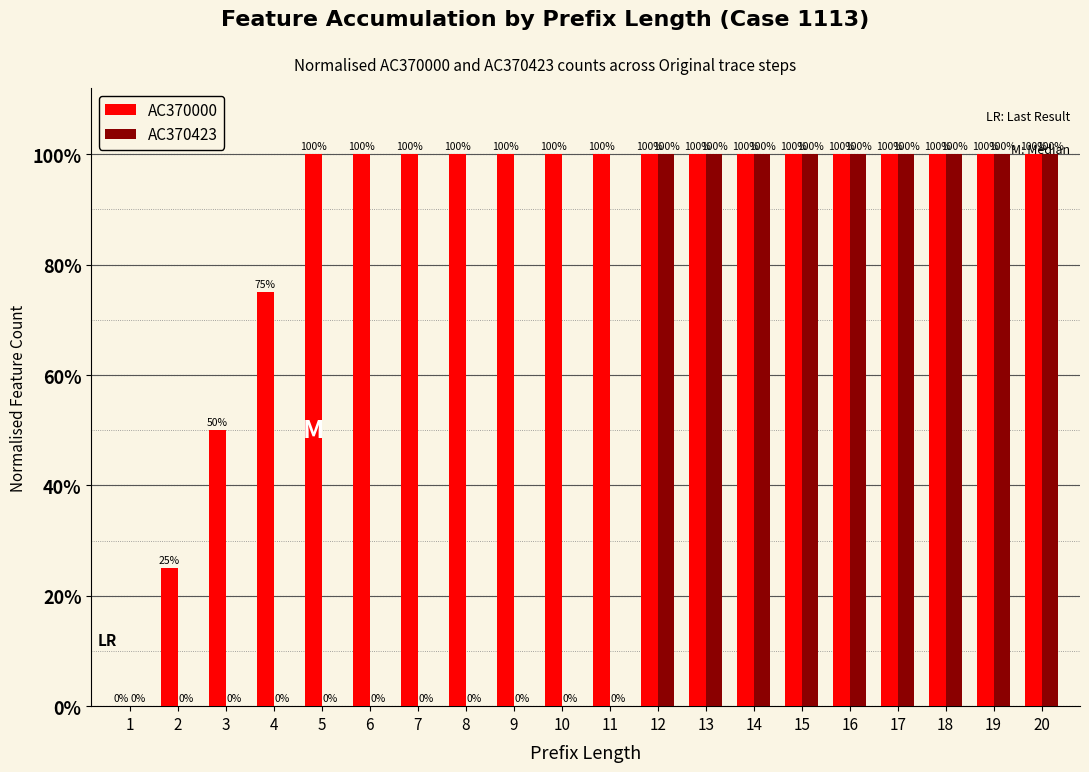

Rank the series at 17 from lowest to highest value.

AC370000, AC370423